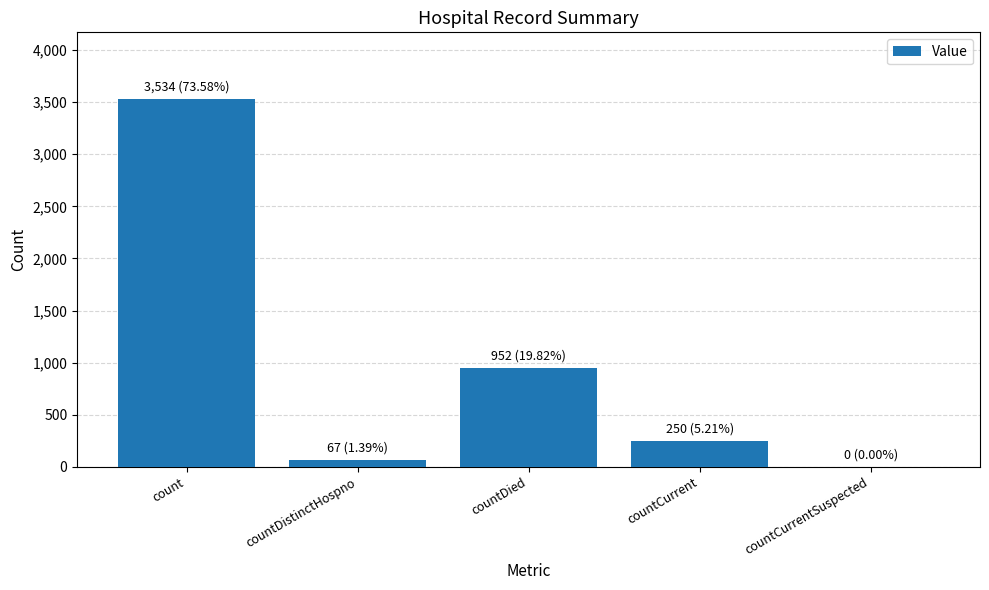

Which has a higher value, countCurrent or count?

count